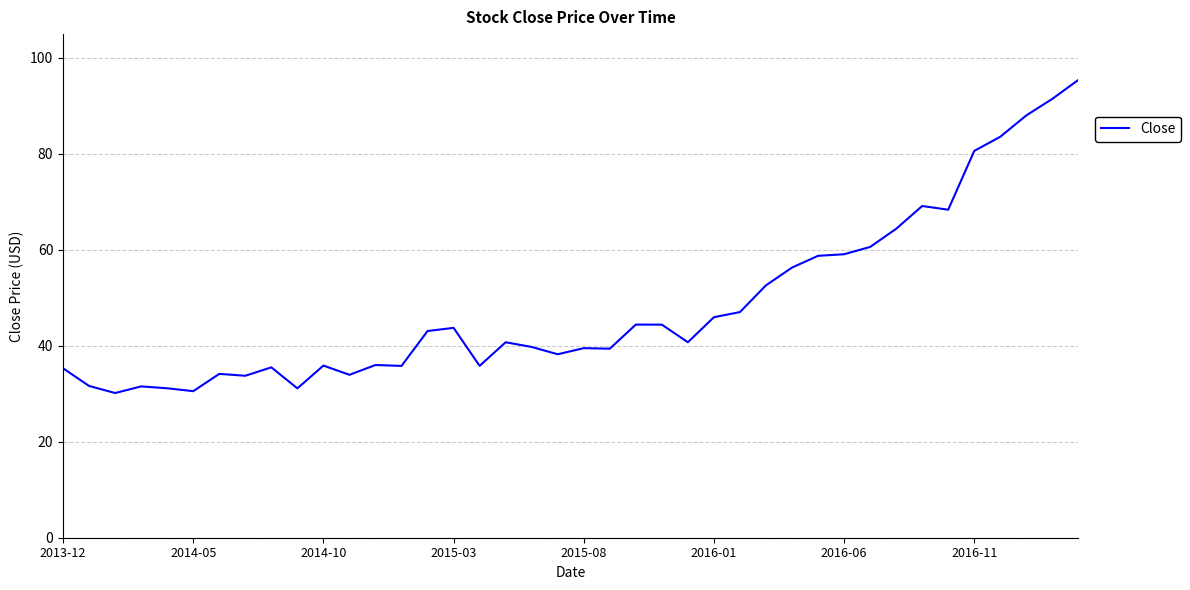

What is the minimum value shown in the chart?

30.1